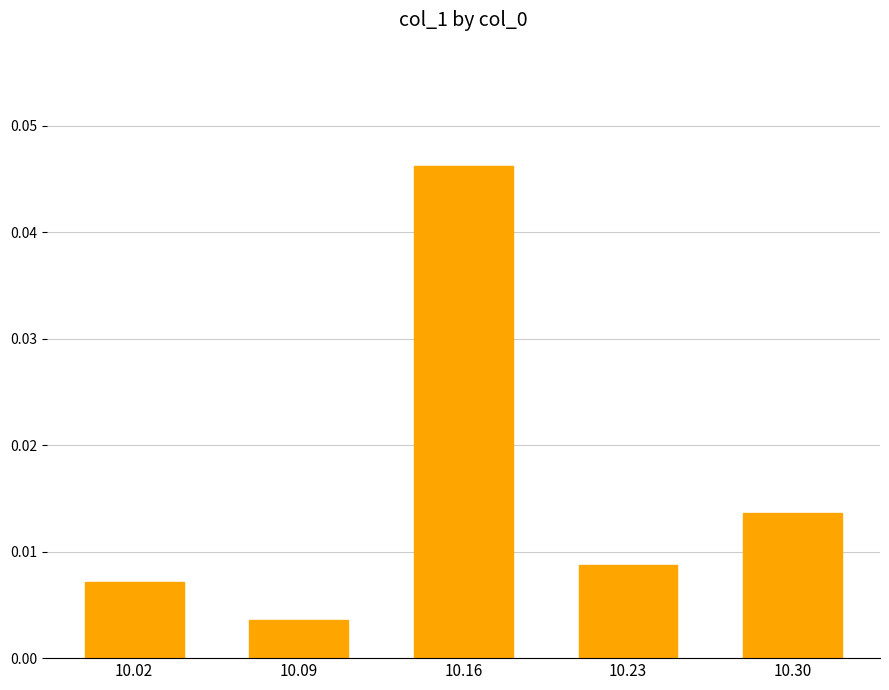

Rank the categories by value from lowest to highest.

10.09, 10.02, 10.23, 10.30, 10.16